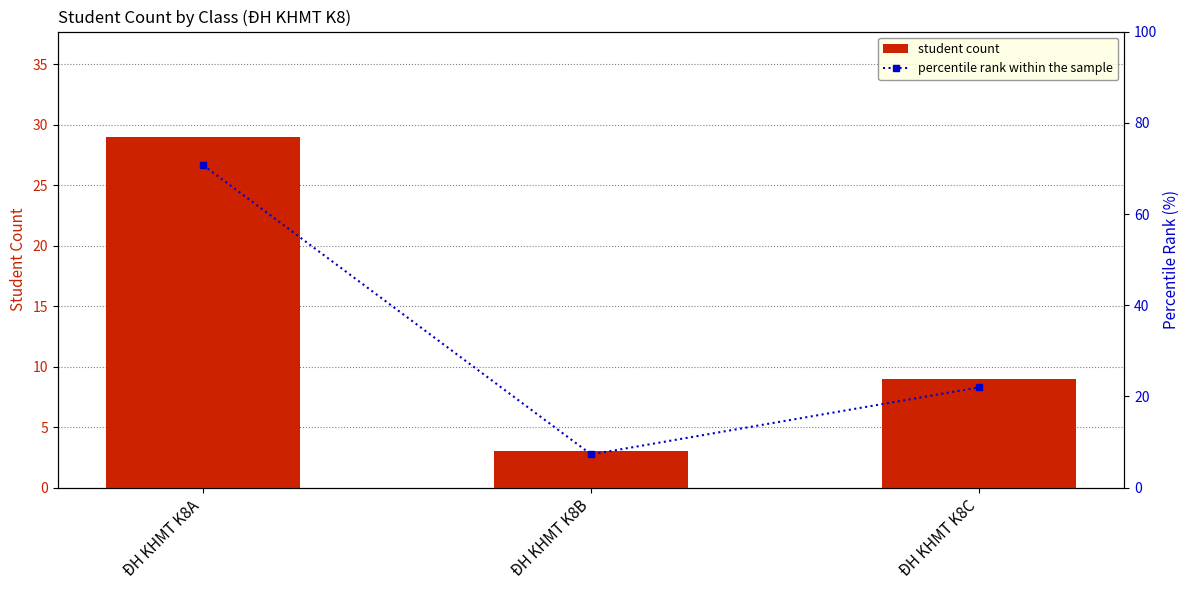

Reading left to right, transcribe all the data shown in this chart.

student count: 29.0	3.0	9.0
percentile rank within the sample: 70.7	7.3	22.0